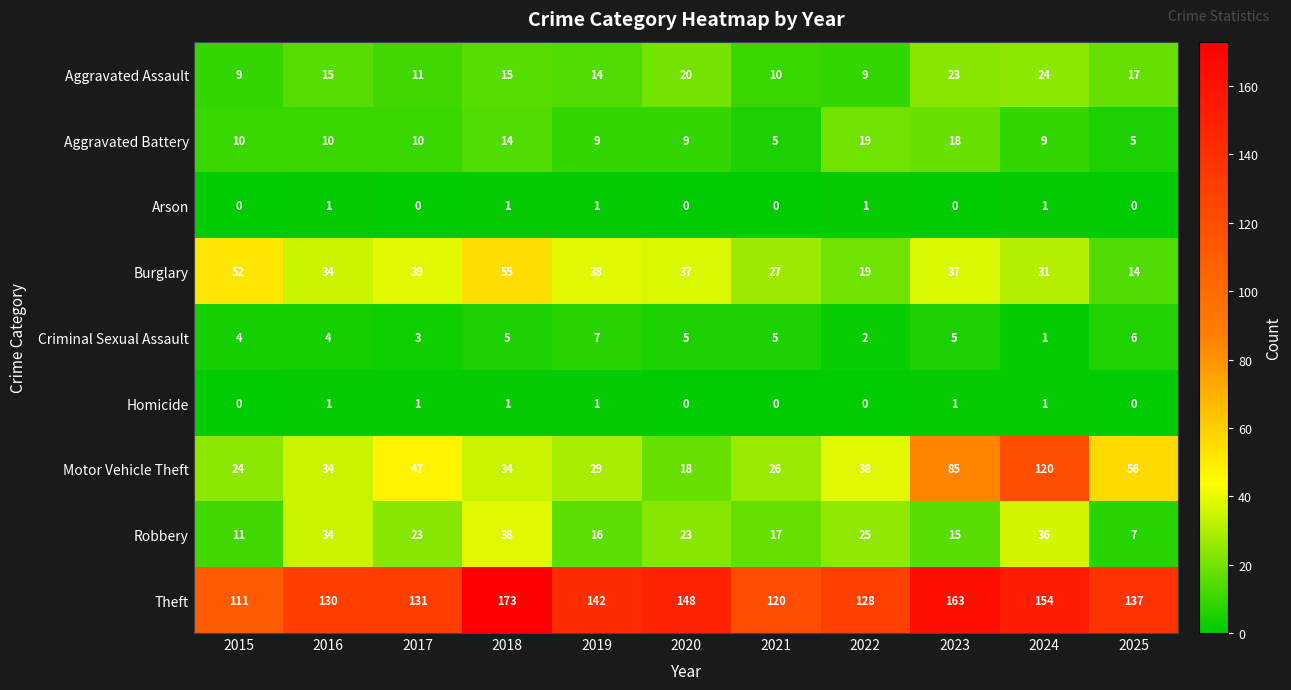

True or false: Robbery has a value of 16 at 2019.

True